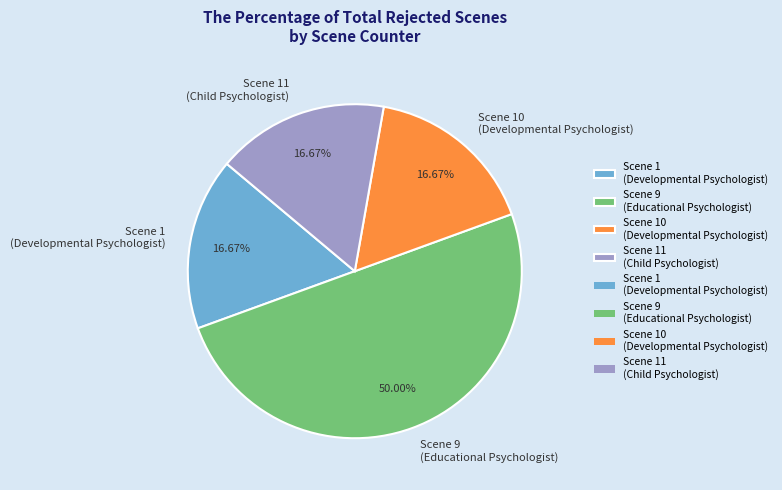

Is Scene 11 (Child Psychologist) the majority of the pie?

No